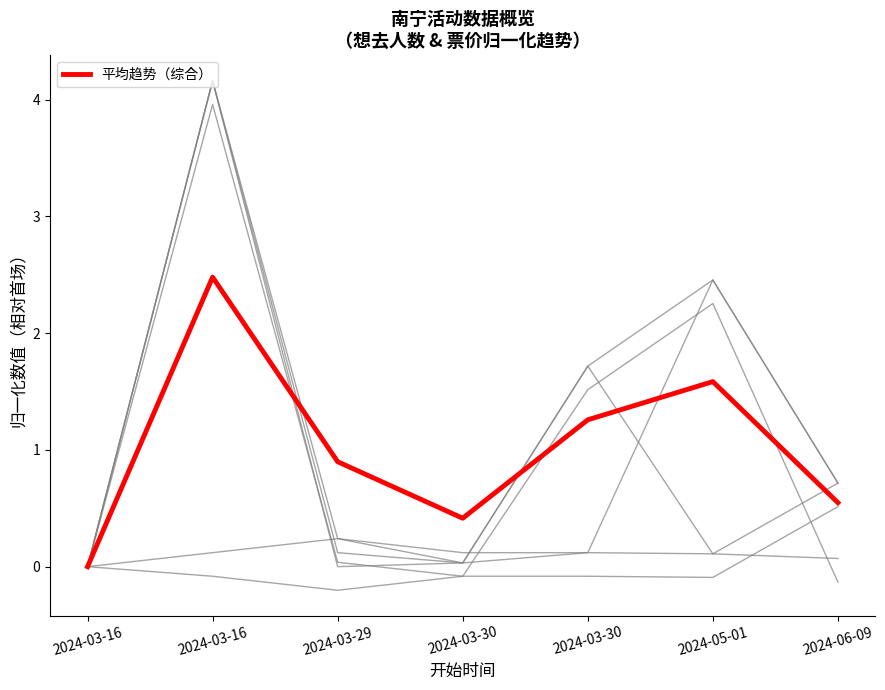

What is the label of the 1st point from the right?

2024-06-09